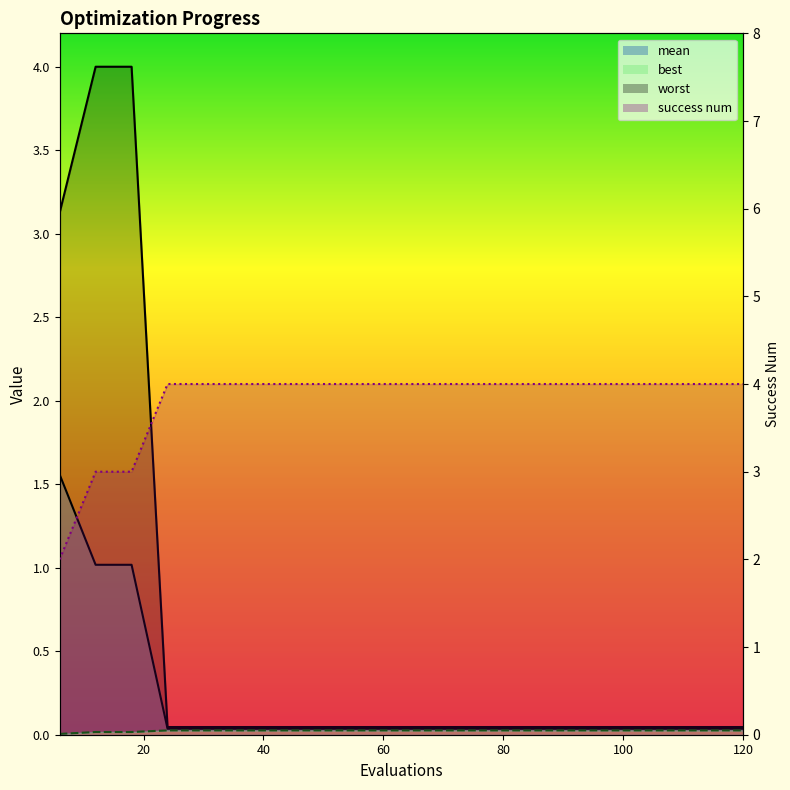

What is the value of the success num point at the 16th from the left?

4.0